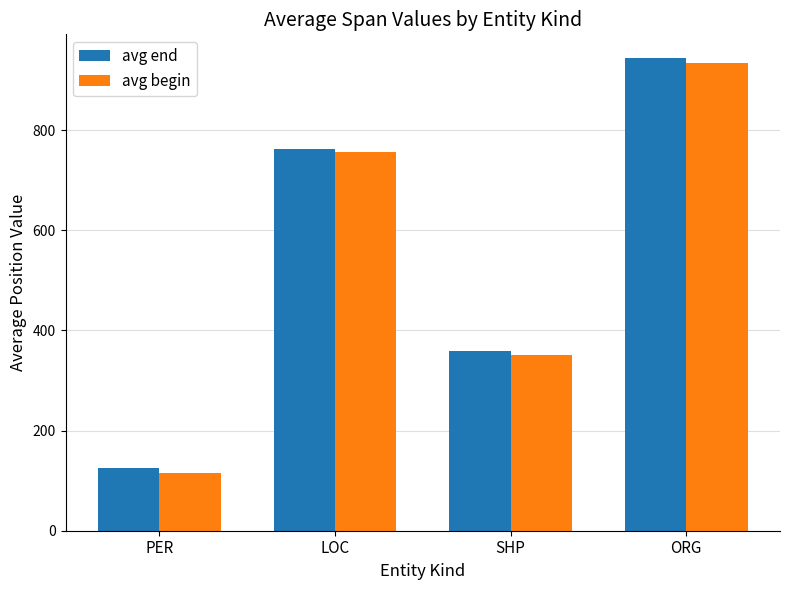

How many bars are there in each group?

2